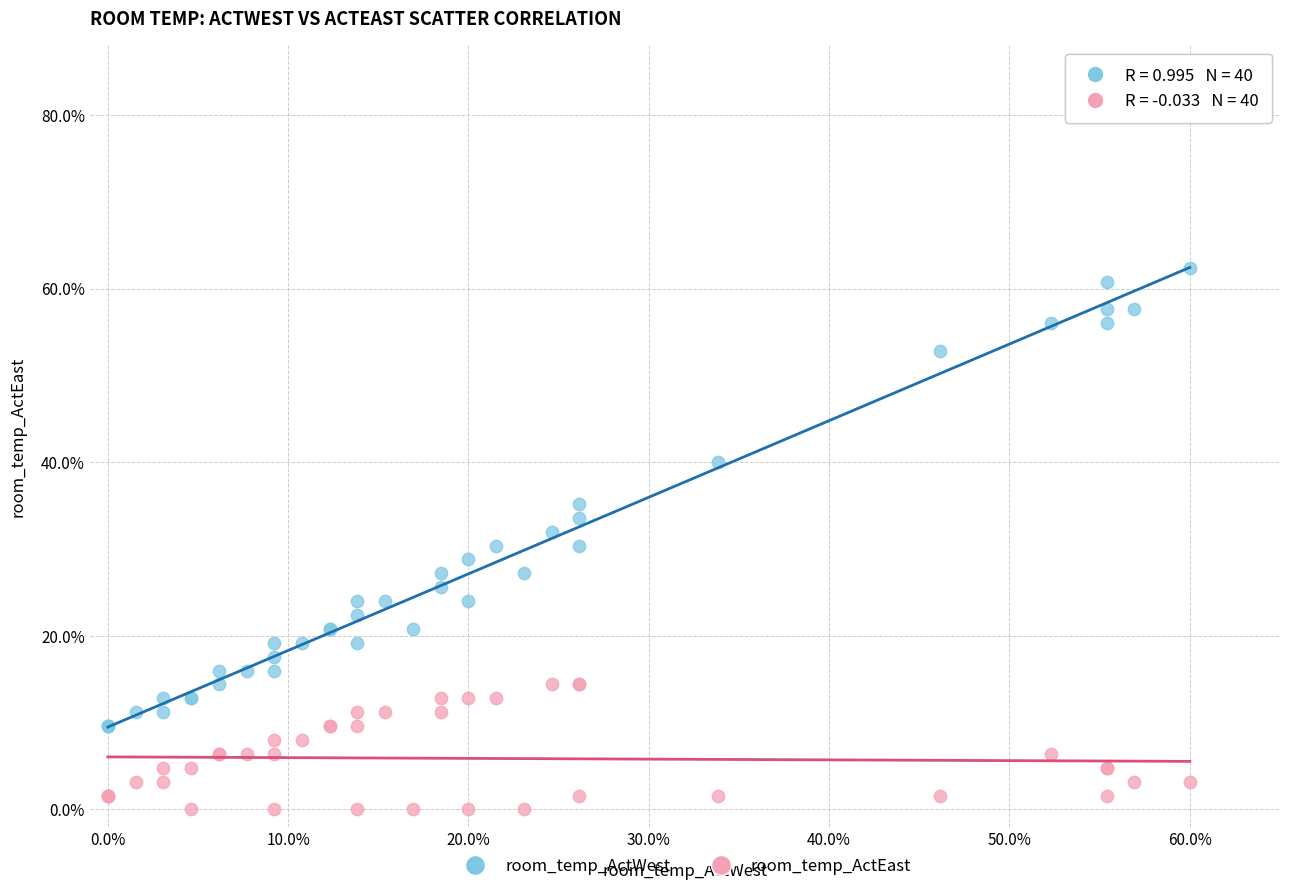

Which series reaches the minimum Y coordinate?

room_temp_ActEast